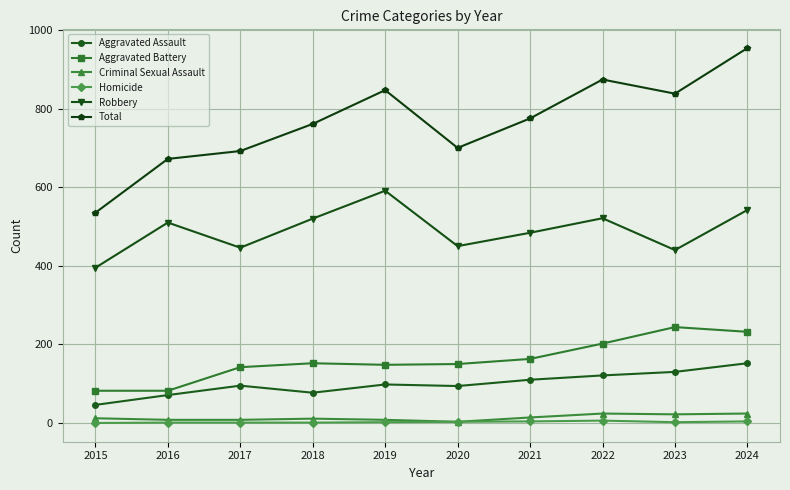

Count the number of data series in this chart.

6